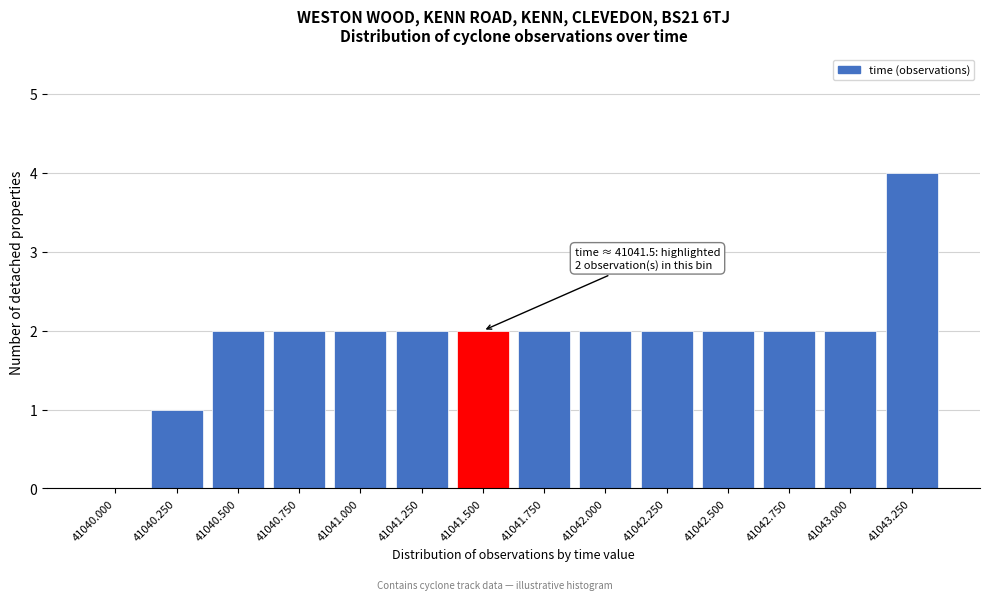

Reading left to right, list all the values displayed in this chart.

41040.000=0	41040.250=1	41040.500=2	41040.750=2	41041.000=2	41041.250=2	41041.500=2	41041.750=2	41042.000=2	41042.250=2	41042.500=2	41042.750=2	41043.000=2	41043.250=4